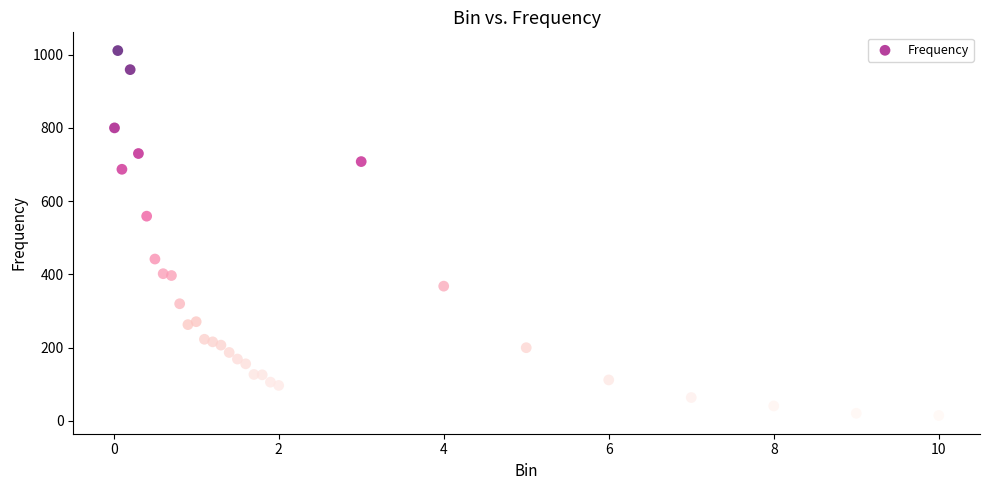

What Y value in the scatter plot is closest to 513?

559